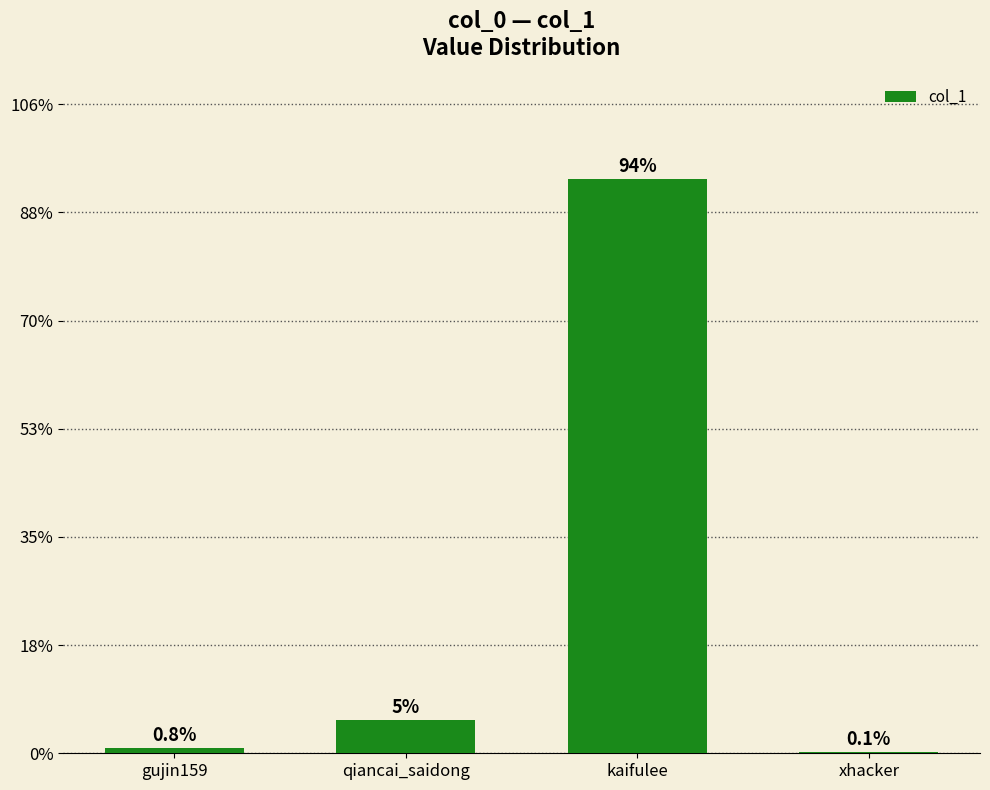

Count the number of values greater than 62227.

1